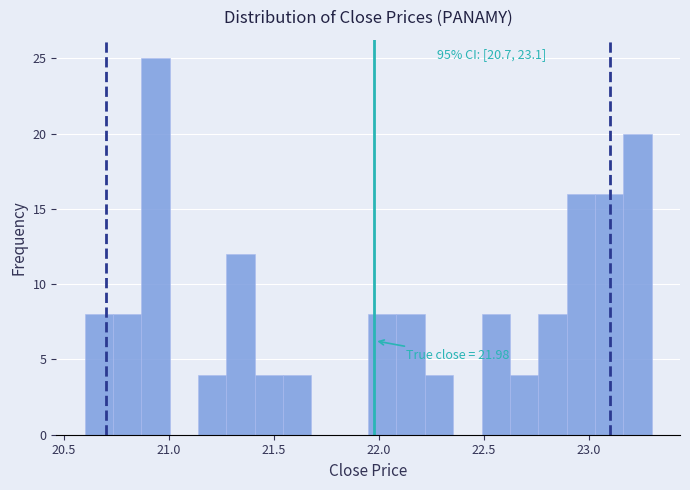

Read against the x-axis, roughly where is the centre of the tallest bar?

20.95